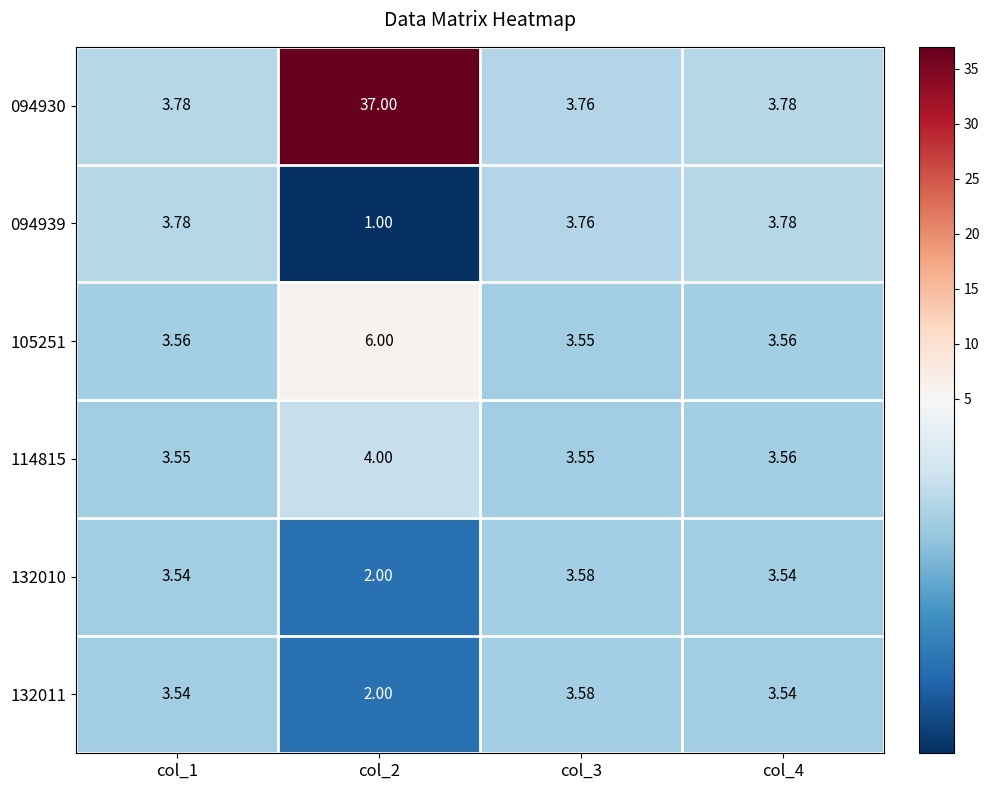

Is the value of 114815 at col_4 greater than the value of 132011 at col_3?

No